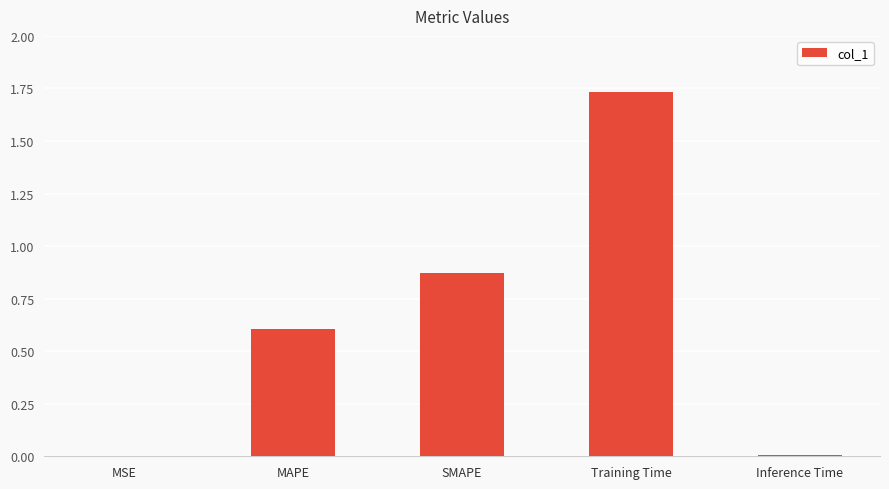

What is the change in value from SMAPE to Training Time?

+0.9